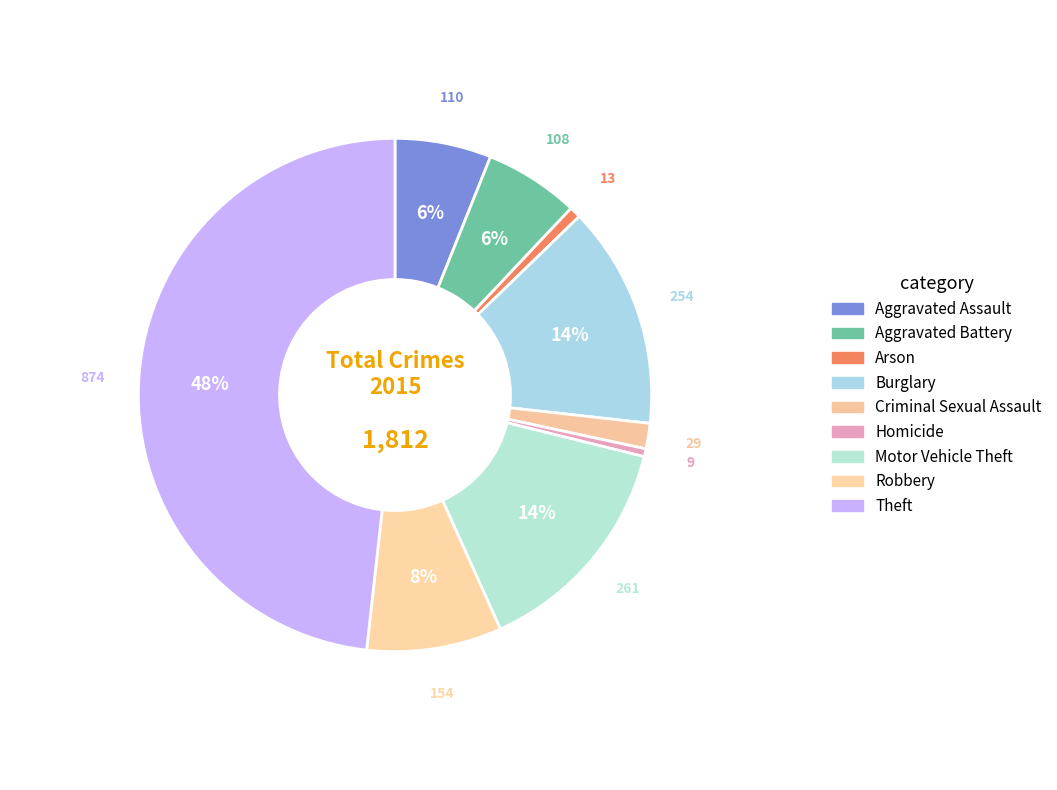

To the nearest percent, what percentage of the pie is Arson?

1%